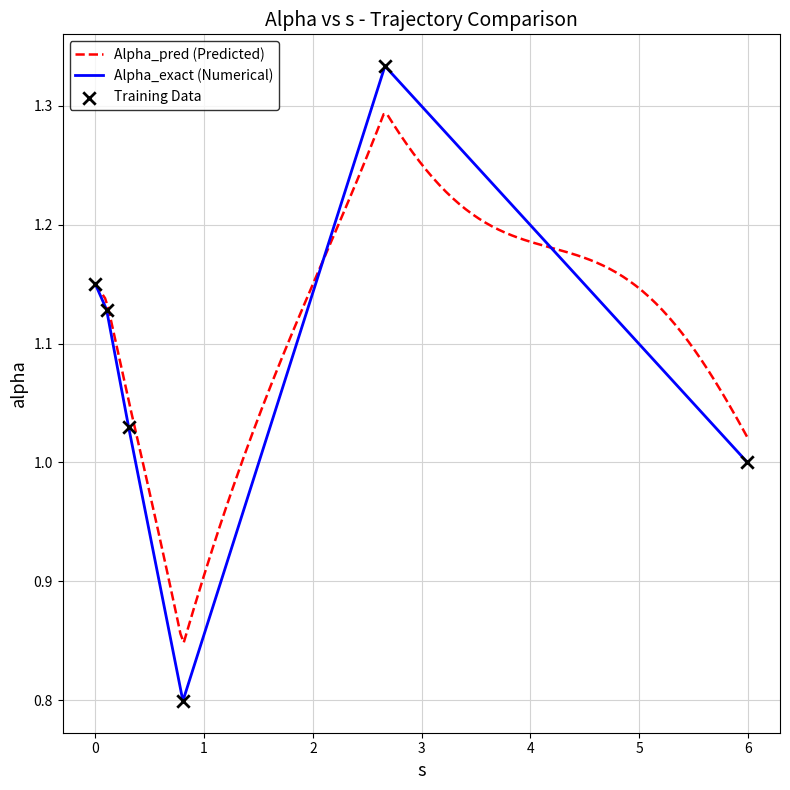

Which has a higher value, 0.8055842766012747 or 5.993394347723521?

5.993394347723521